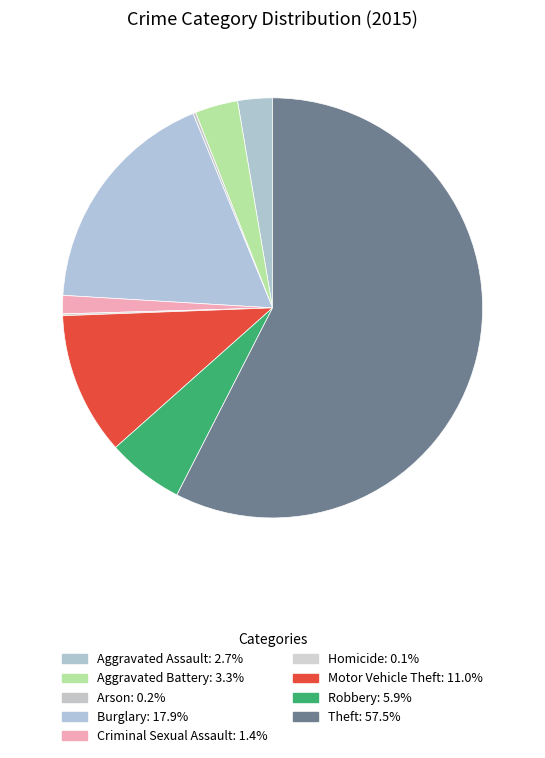

What percentage is NOT represented by Aggravated Assault?

97.3%